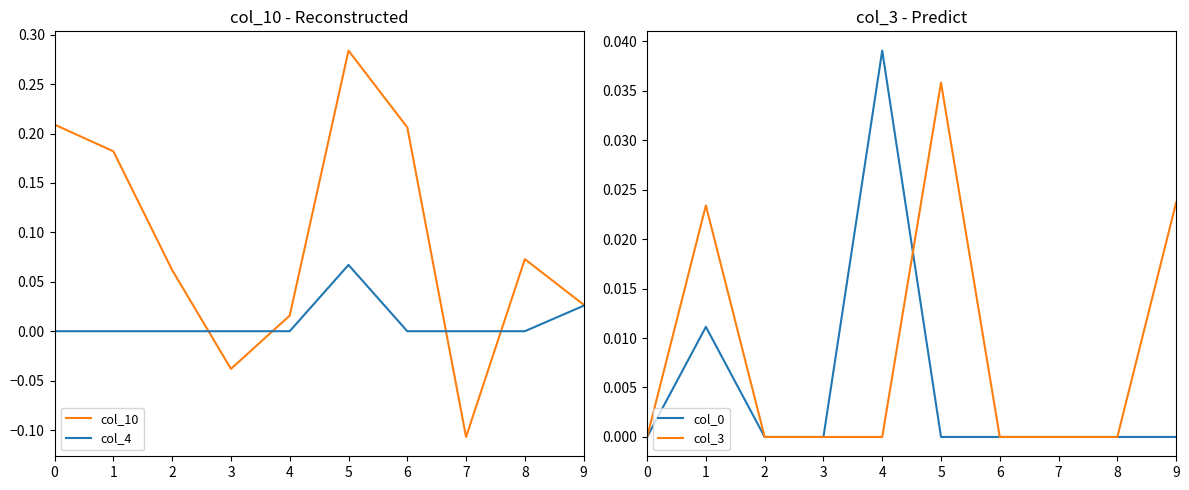

Is the value of col_3 at 3 greater than the value of col_0 at 7?

No